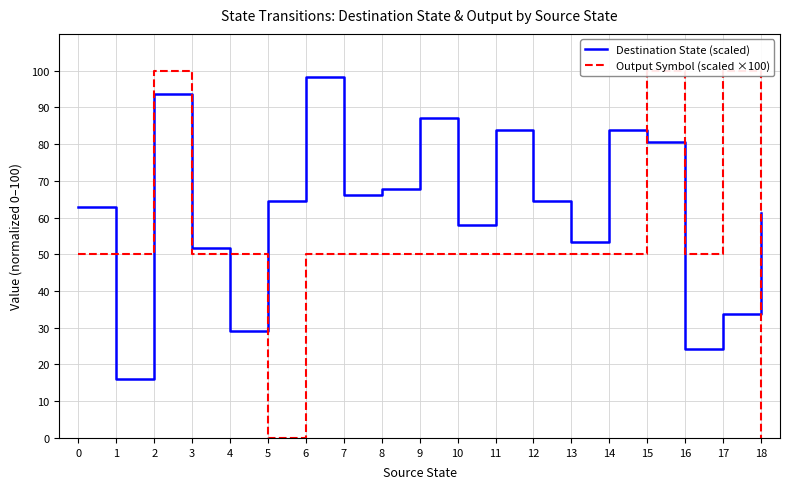

The value of Output Symbol (scaled ×100) at 12 is 50.0. True or false?

True